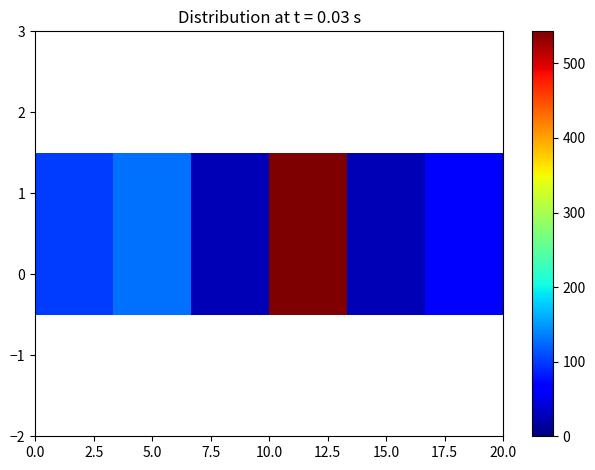

What is the sum of the values at 15.0 and 5.0?

155